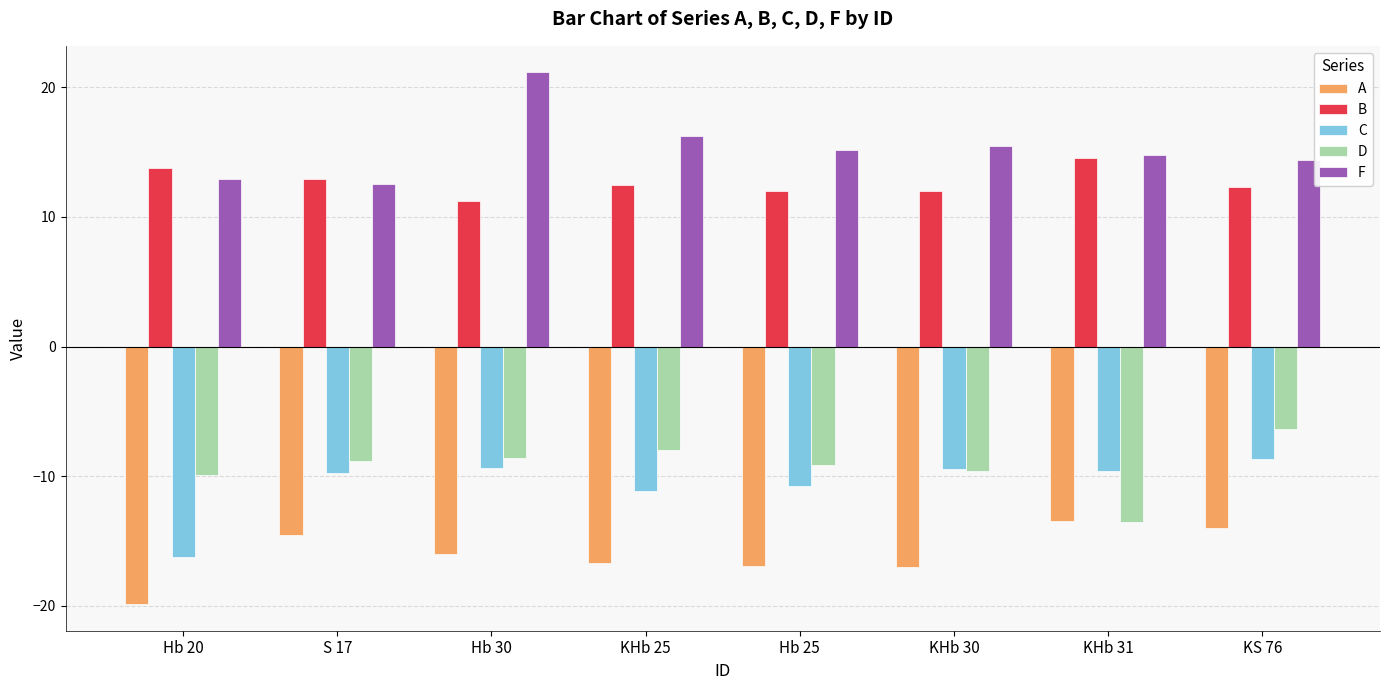

What is the difference between the maximum and minimum values in the B series?

3.3